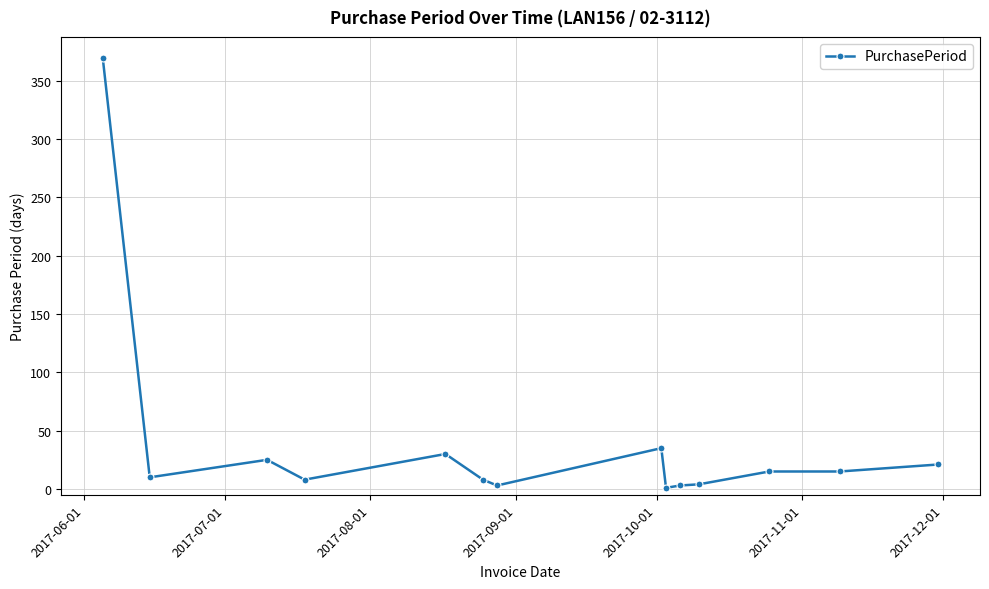

What is the greatest value displayed?

369